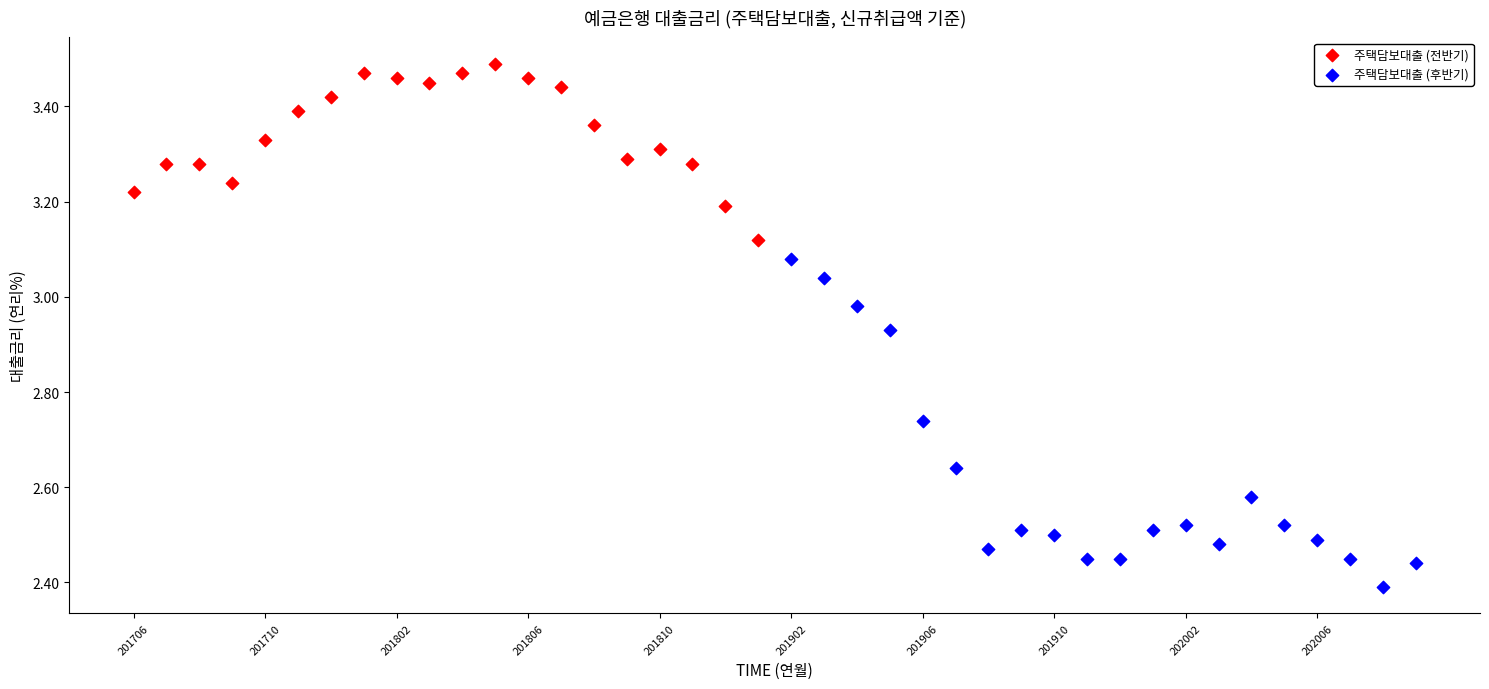

Which series reaches the maximum Y coordinate?

주택담보대출 (전반기)